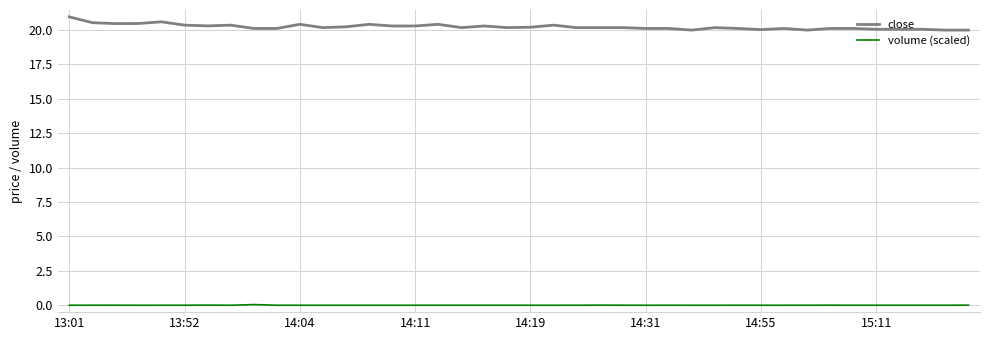

Which series has the widest spread of values?

close